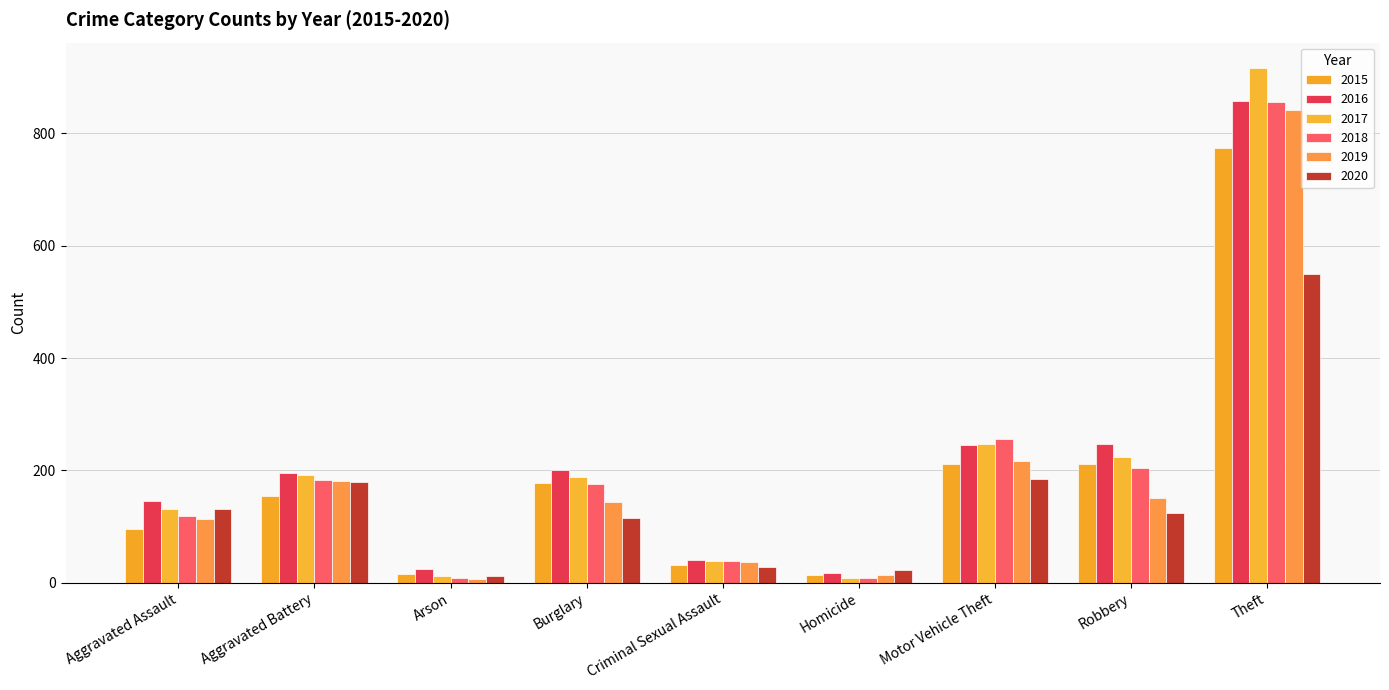

Rank the series at Robbery from lowest to highest value.

2020, 2019, 2018, 2015, 2017, 2016